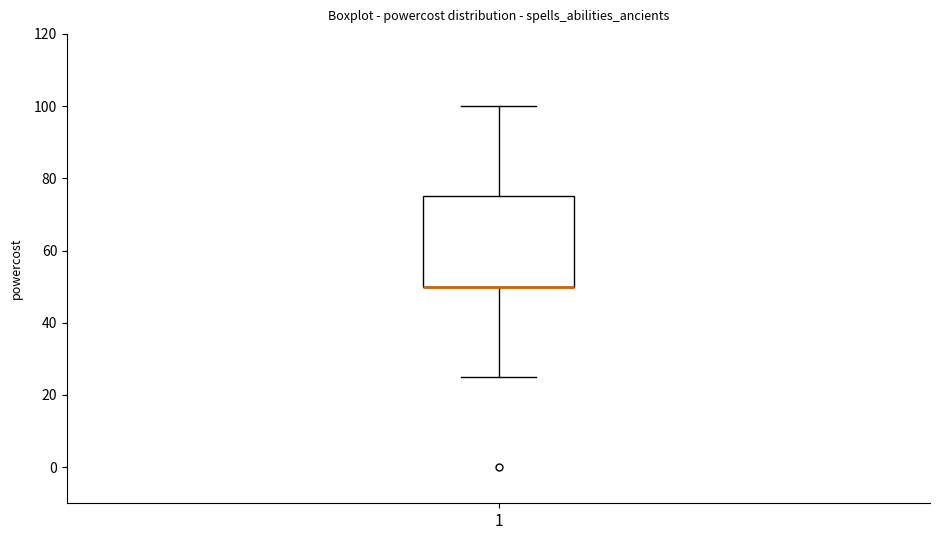

Where does the upper whisker of the box at x = 1 end on the y-axis? The values are not printed on the chart, so give them approximately, as read against the axis.

100